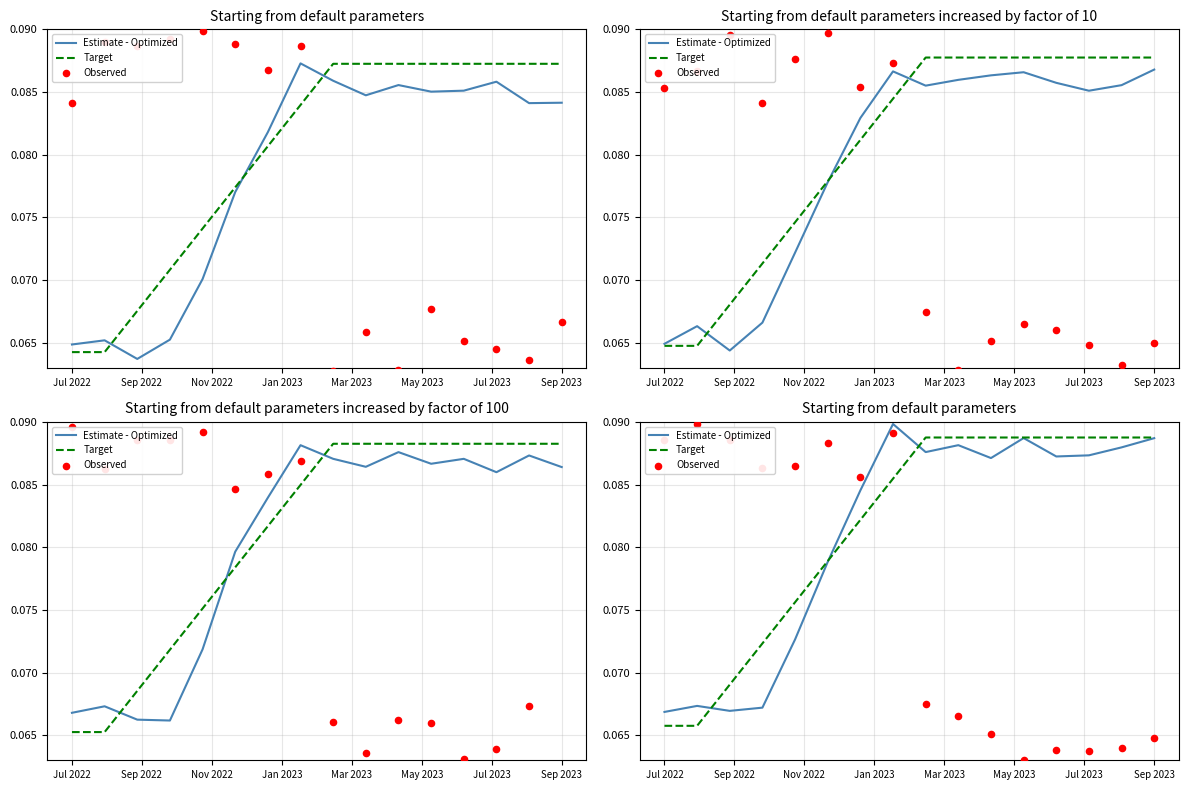

At which category is the sum across all series the highest?

Sep 2023